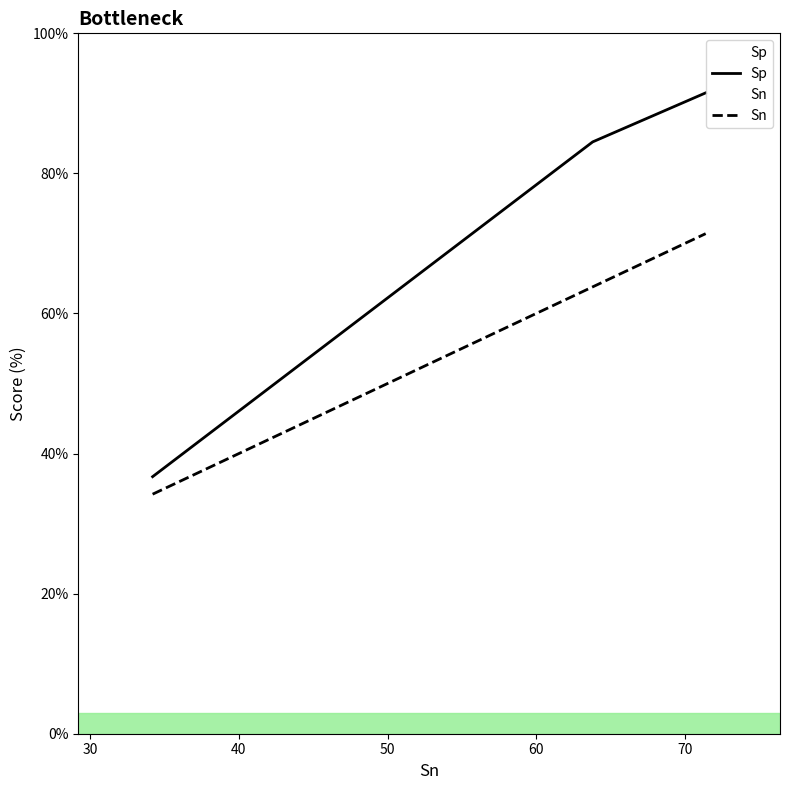

Rank the series by their average value, from lowest to highest.

Sn, Sp